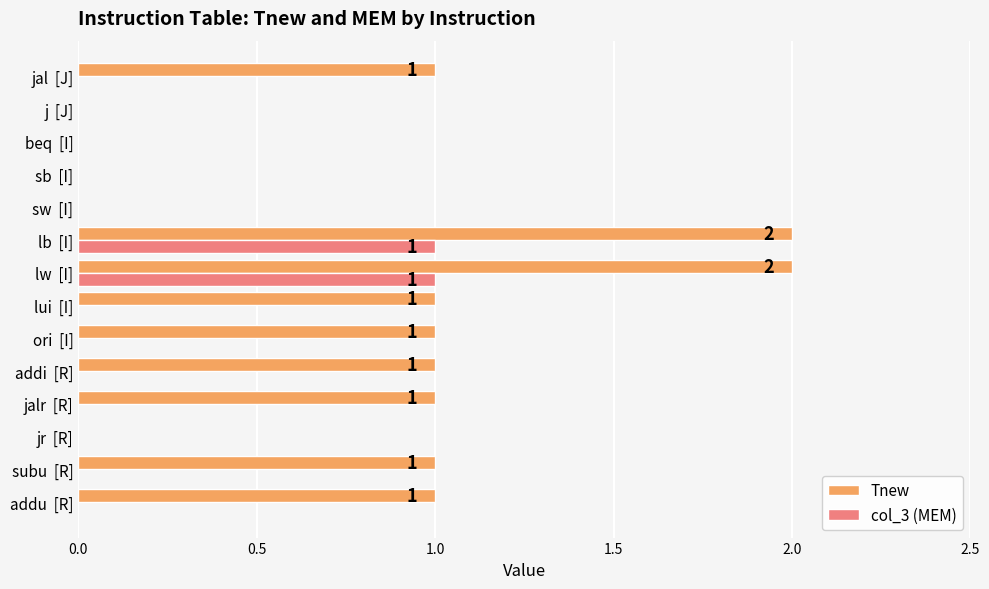

Is it true that Tnew equals 3 at lb  [I]?

False